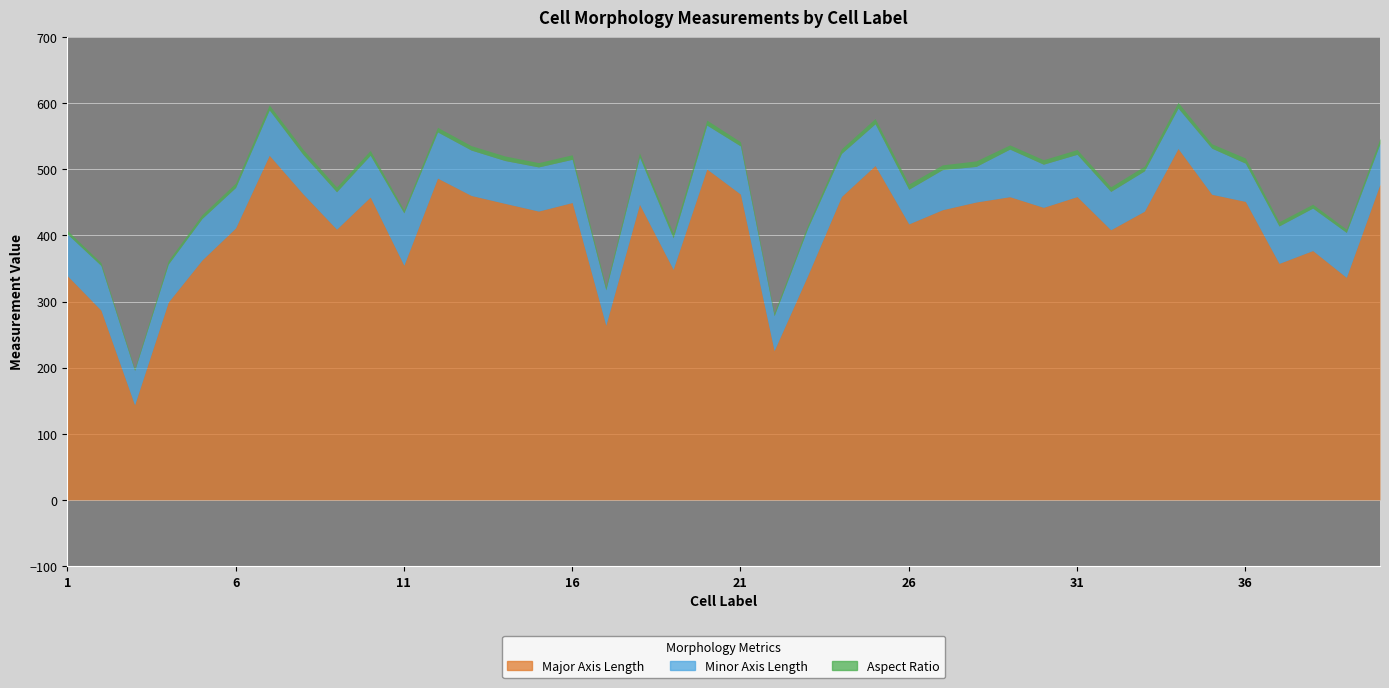

Reading left to right, extract all data points from this chart.

major_axis_length: 339.2	287.0	143.8	299.2	362.8	411.4	521.3	463.0	409.5	458.1	354.9	486.7	460.5	448.5	436.9	449.8	264.2	447.1	348.8	500.6	462.5	225.8	339.9	458.9	505.8	417.4	438.9	450.6	458.6	442.5	458.8	408.6	436.8	531.5	462.3	451.5	357.7	377.2	336.6	477.7
minor_axis_length: 63.0	67.6	52.0	57.5	62.8	61.2	68.6	59.8	56.6	63.2	79.2	69.9	68.6	64.8	66.7	65.4	53.5	71.5	47.6	66.3	72.9	52.8	71.7	65.1	63.1	52.4	60.6	53.8	71.9	65.3	63.9	58.0	61.0	61.1	69.7	57.8	56.7	64.2	68.0	61.3
aspect_ratio: 5.4	4.2	2.8	5.2	5.8	6.7	7.6	7.8	7.2	7.2	4.5	7.0	6.7	6.9	6.5	6.9	4.9	6.2	7.3	7.5	6.3	4.3	4.7	7.0	8.0	8.0	7.2	8.4	6.4	6.8	7.2	7.0	7.2	8.7	6.6	7.8	6.3	5.9	5.0	7.8